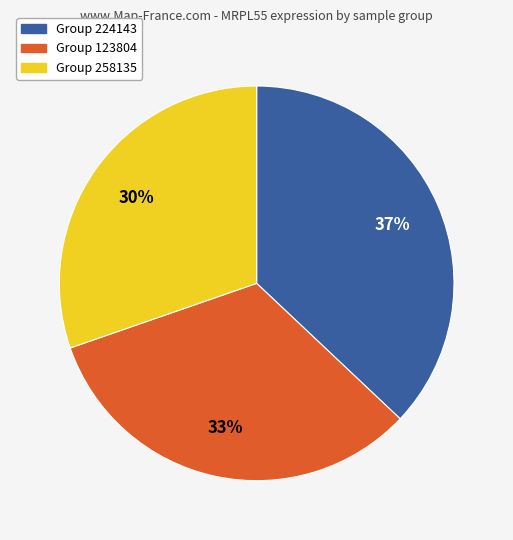

To the nearest percent, what is the average slice percentage?

33%